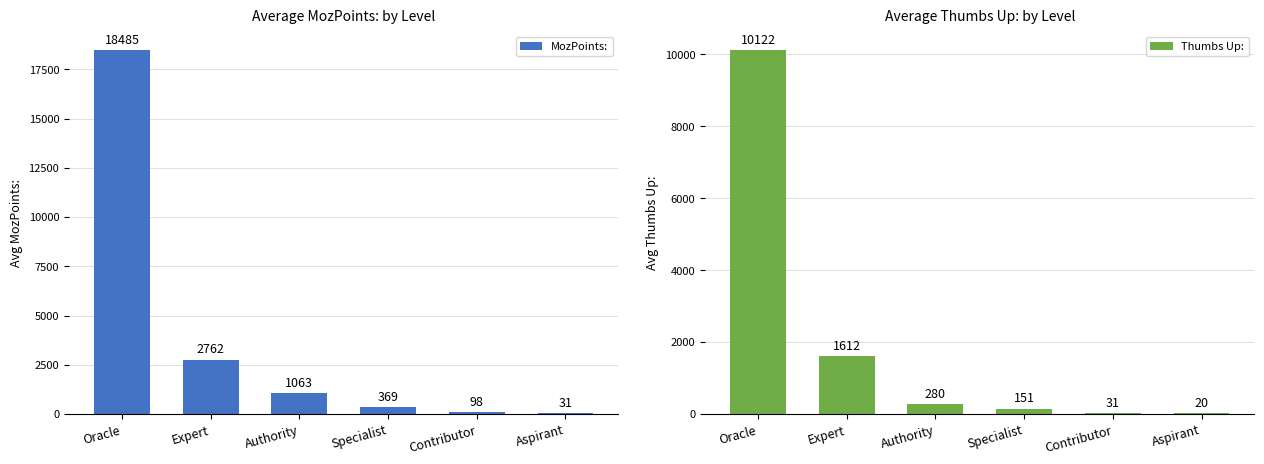

Rank the categories by Thumbs Up: value from lowest to highest.

Aspirant, Contributor, Specialist, Authority, Expert, Oracle